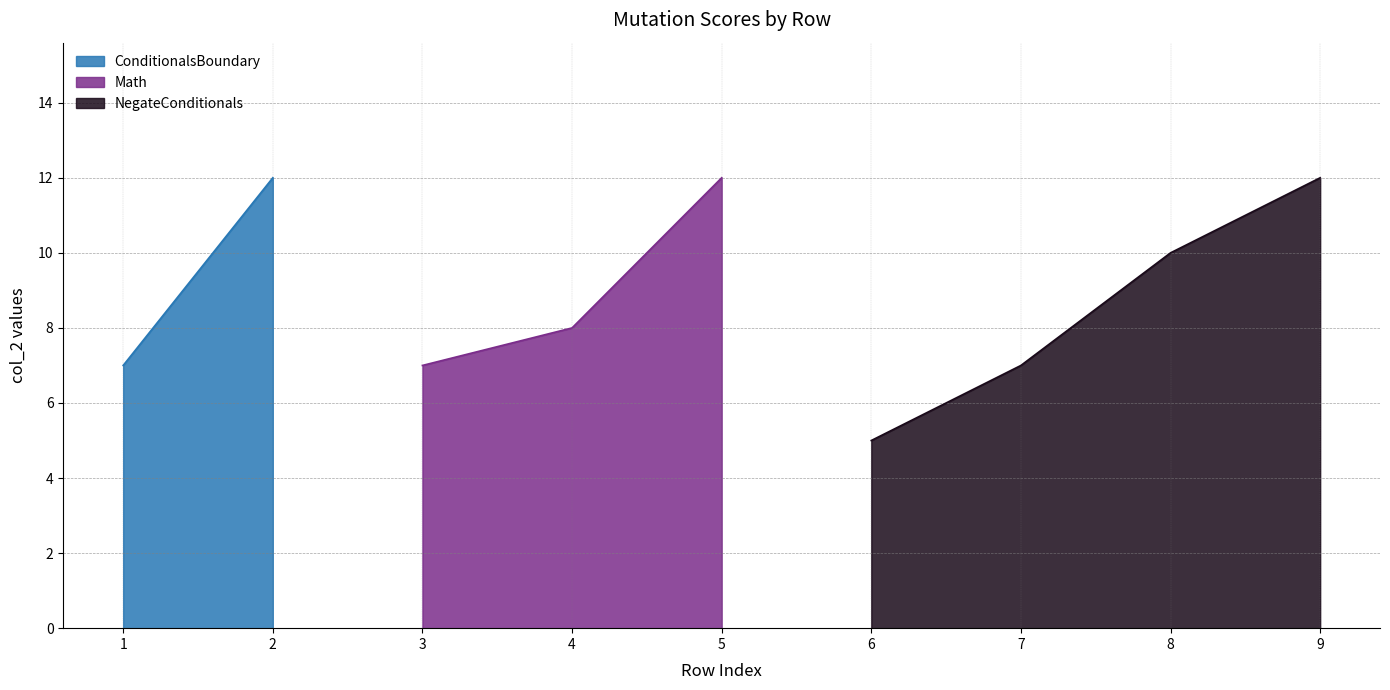

What is the value of the 6th point from the left?

5